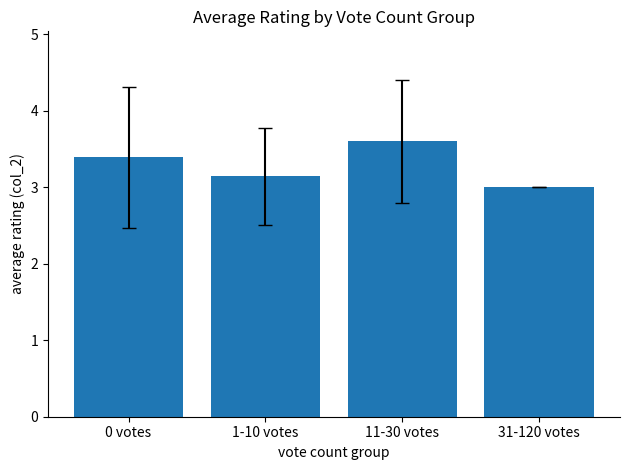

What is the minimum value shown in the chart?

3.0